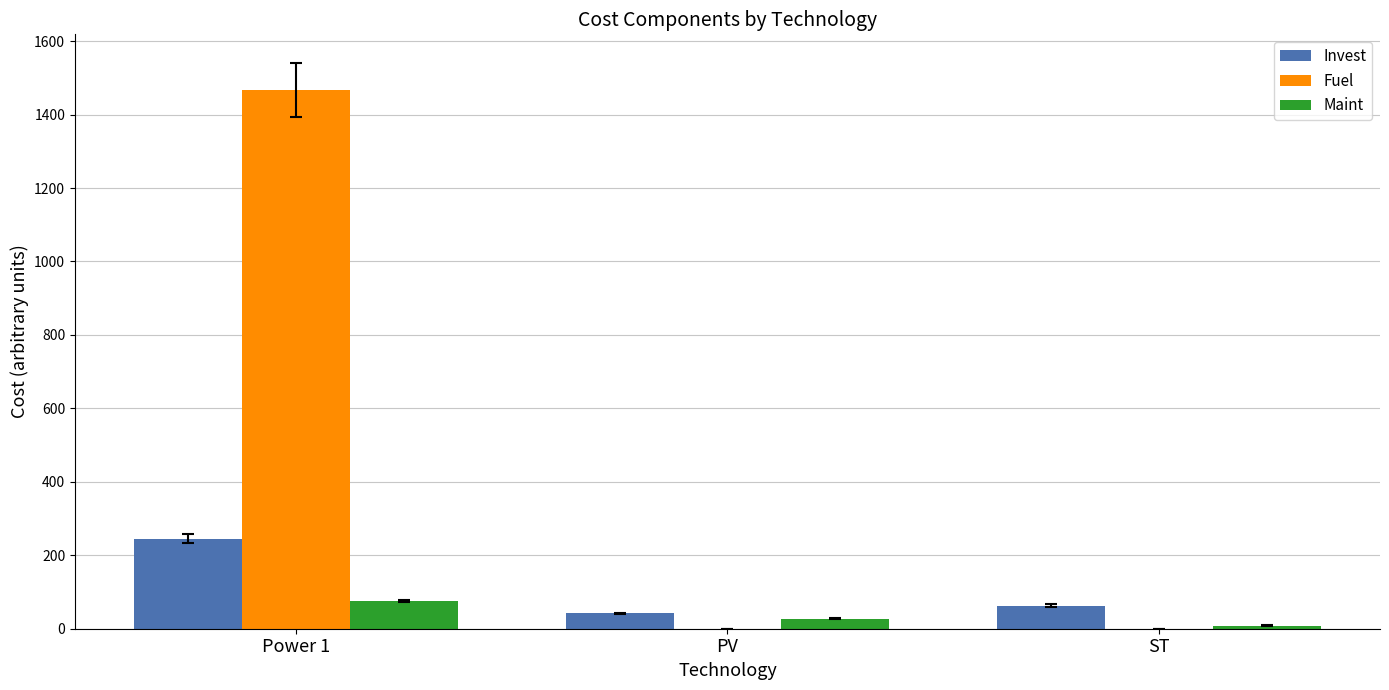

Are the bars grouped side by side (vs. stacked)?

Yes